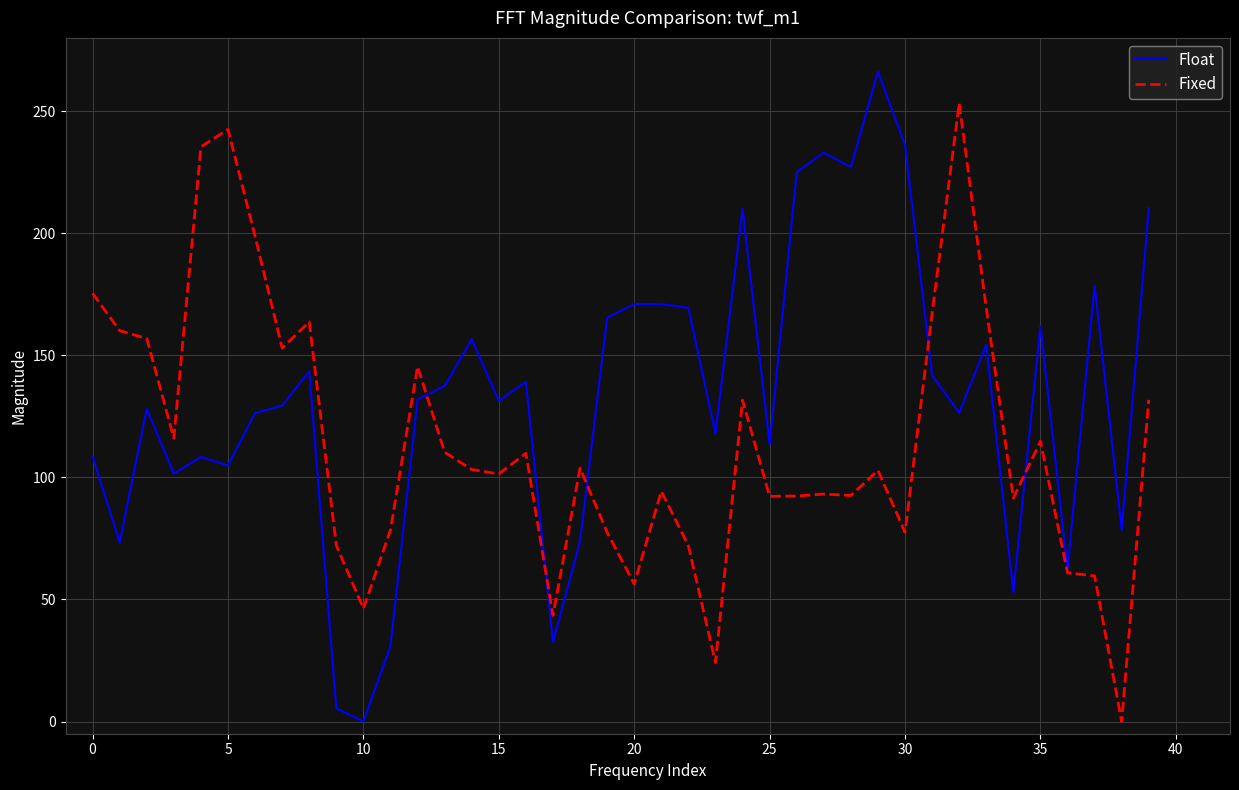

At how many categories does at least one series exceed 94?

33